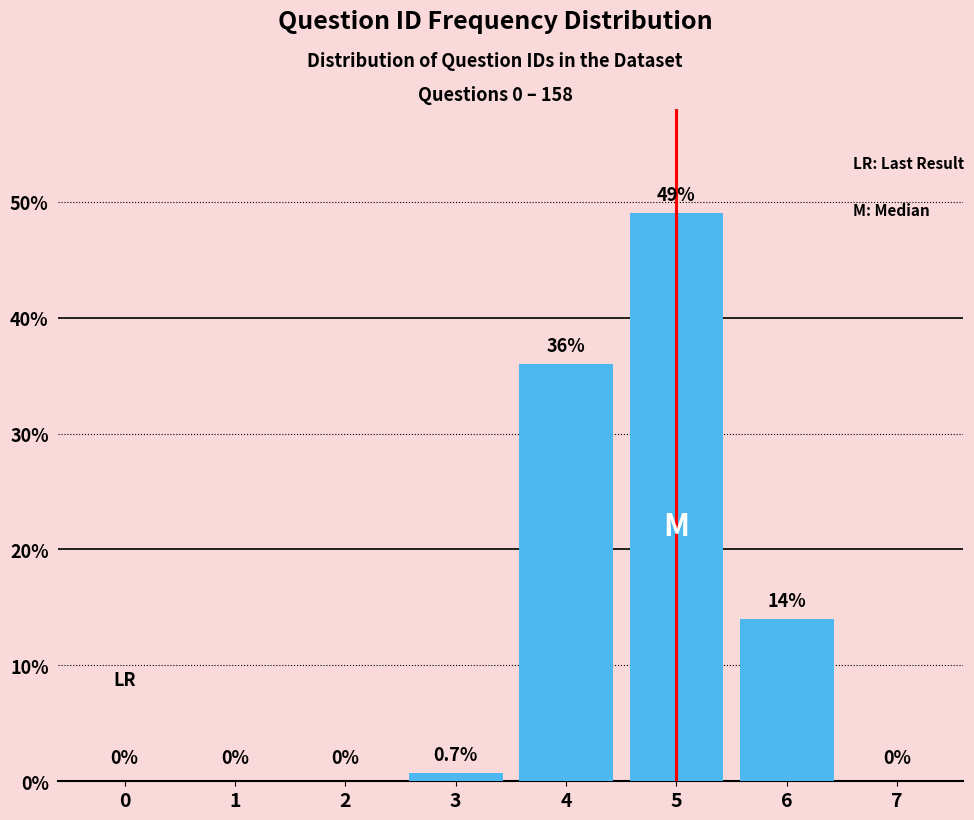

Reading left to right, extract all data points from this chart.

0=0.0	1=0.0	2=0.0	3=0.7	4=36.0	5=49.0	6=14.0	7=0.0